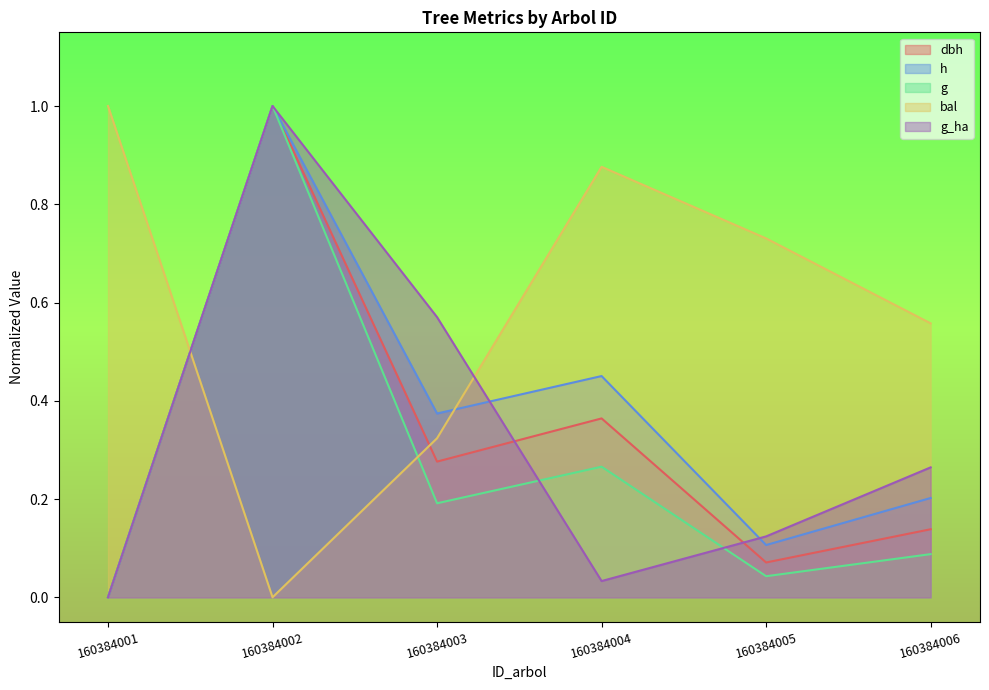

True or false: h has more than 2 points higher than both neighbors.

False